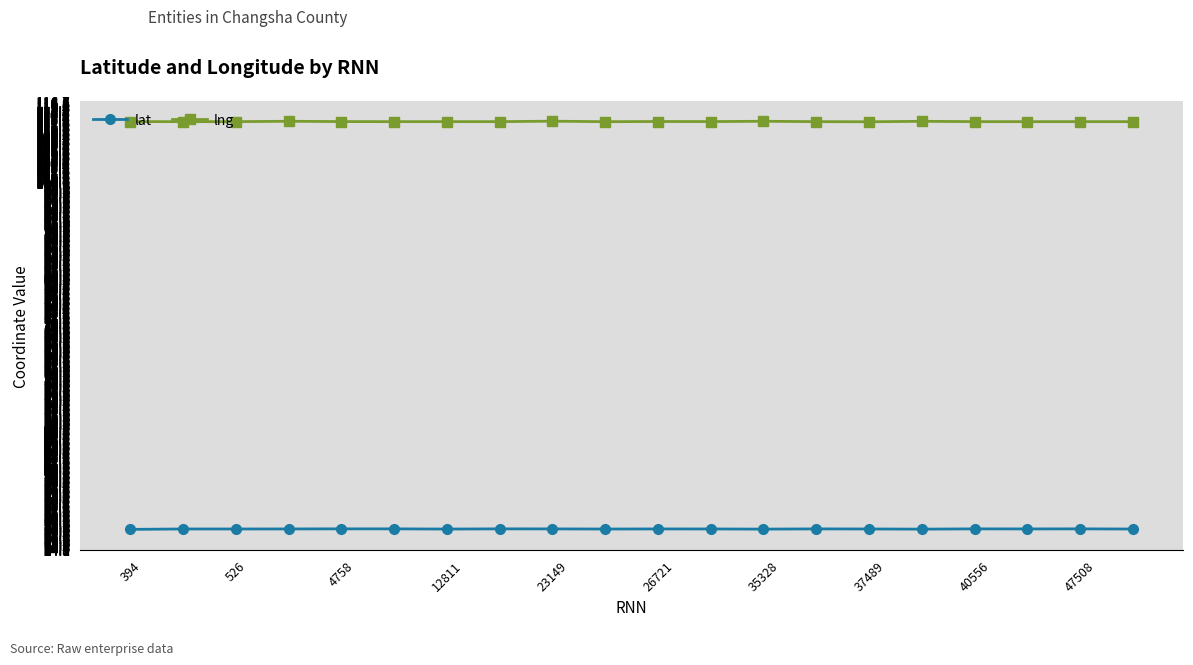

What are all the series names shown in the legend?

lat, lng